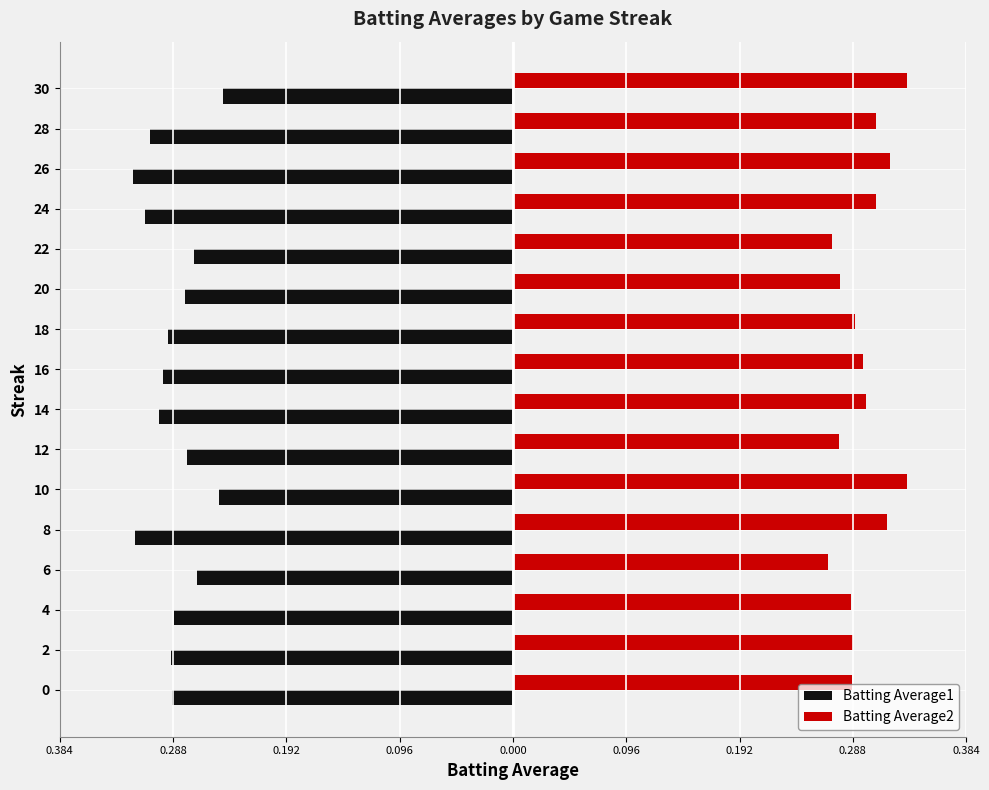

What are all the series names shown in the legend?

Batting Average1, Batting Average2